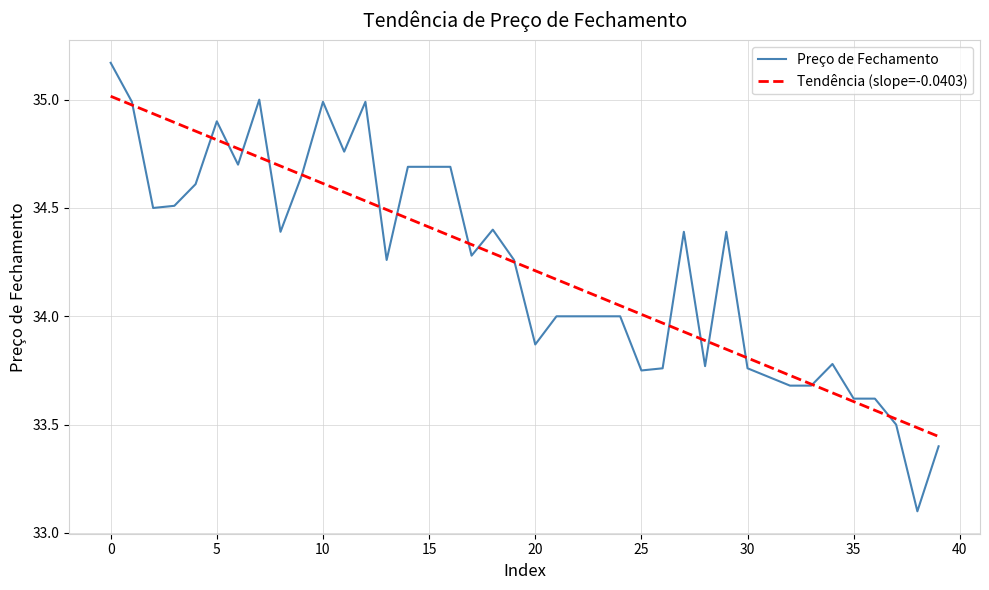

Rank the series by their maximum value, from highest to lowest.

Preço de Fechamento, Tendência (slope=-0.0403)